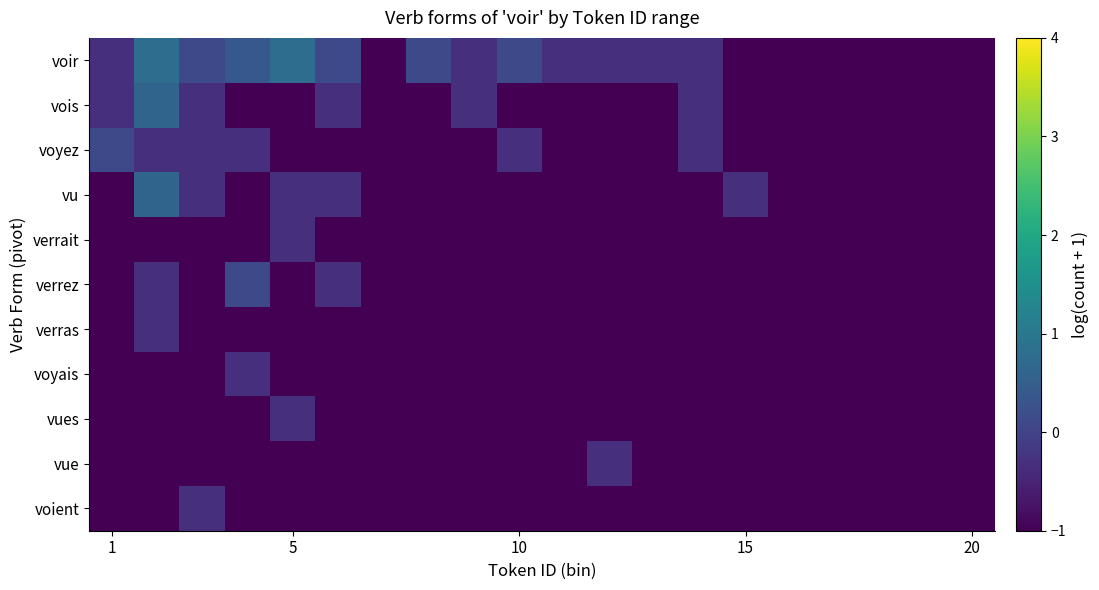

How many data points does each series have?

20